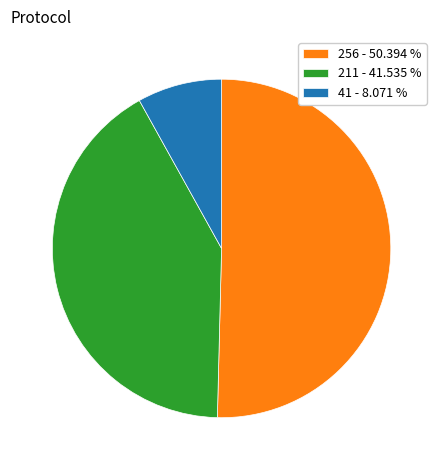

Rank the categories by value from lowest to highest.

41 - 8.071 %, 211 - 41.535 %, 256 - 50.394 %